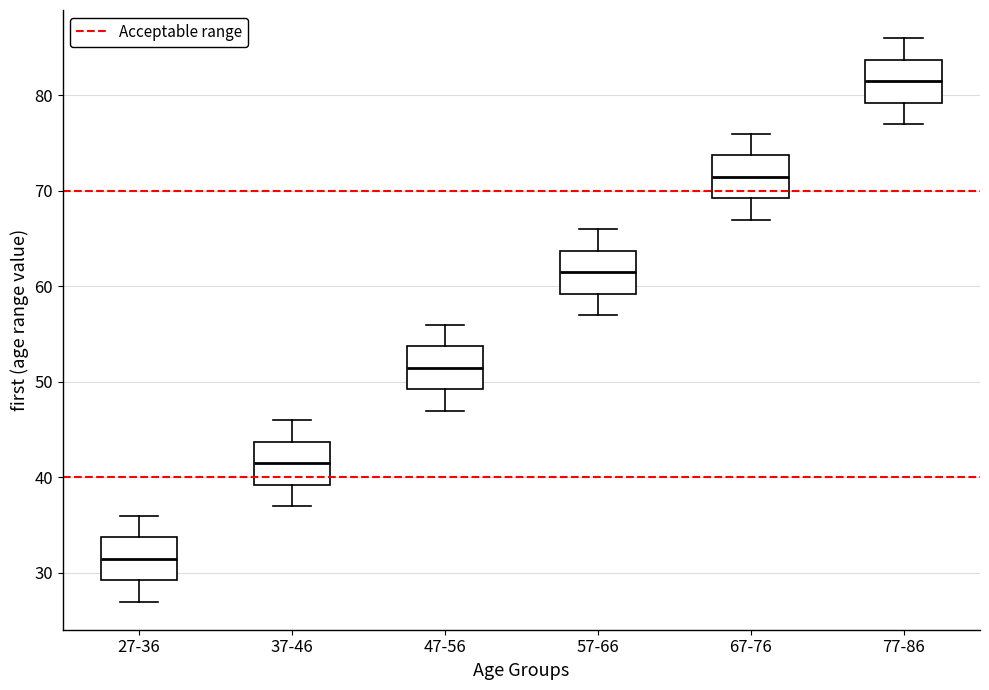

Which box's median line is the lowest?

27-36